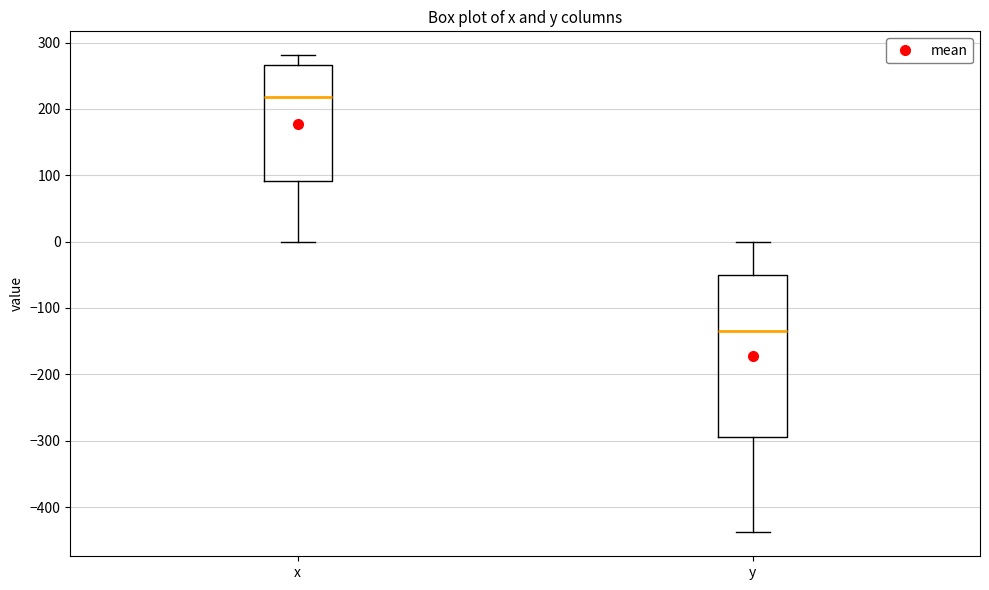

Comparing the boxes themselves (not the whiskers), which one is the tallest?

y